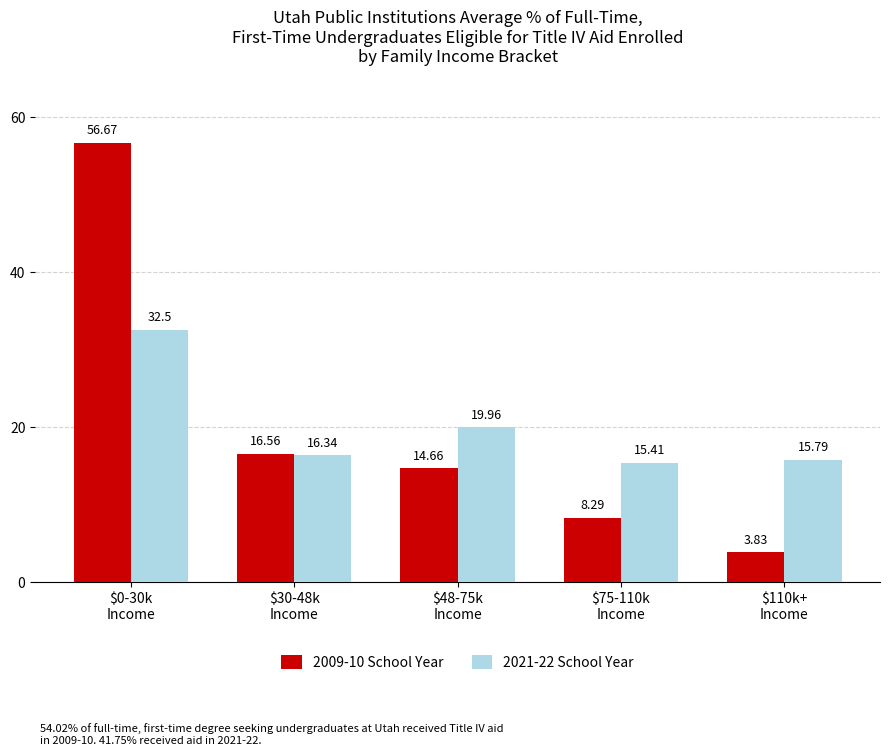

How many bars are there in total?

10